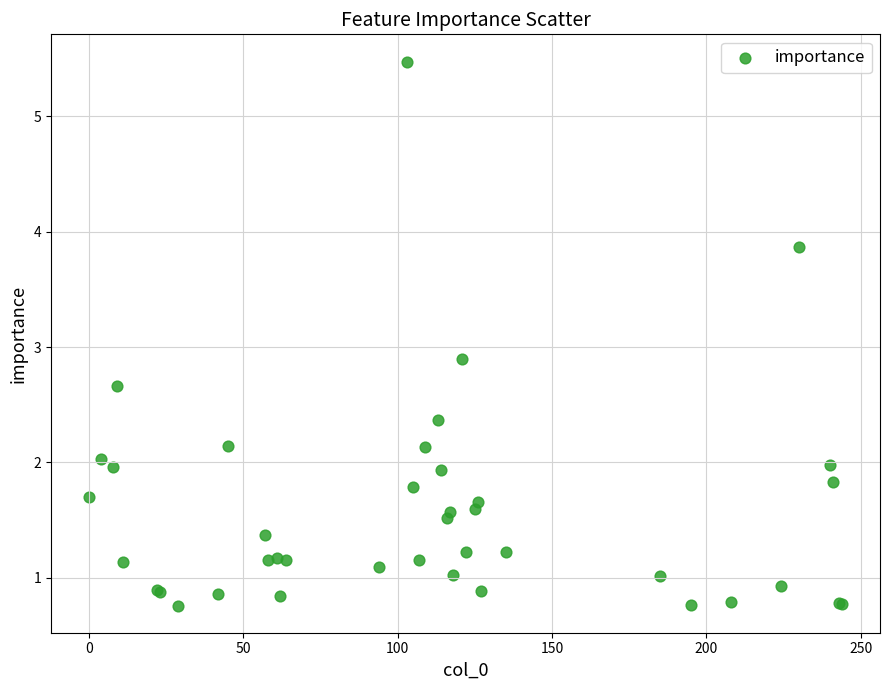

What Y value in the scatter plot is closest to 3?

2.9